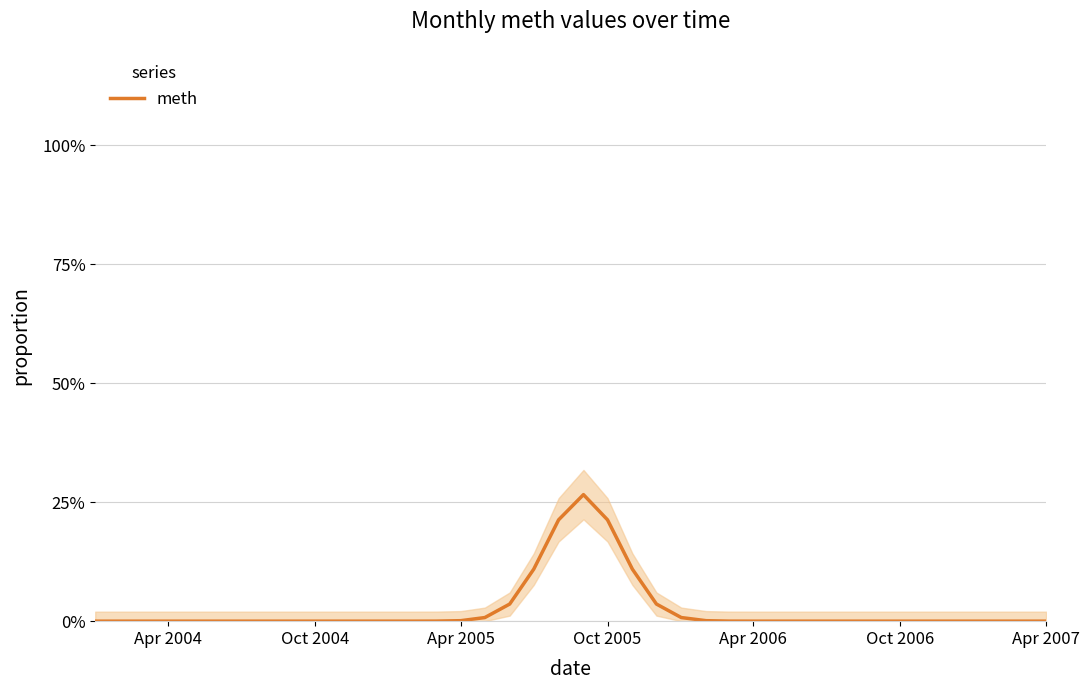

The value of meth at Apr 2007 is 11.4. True or false?

False